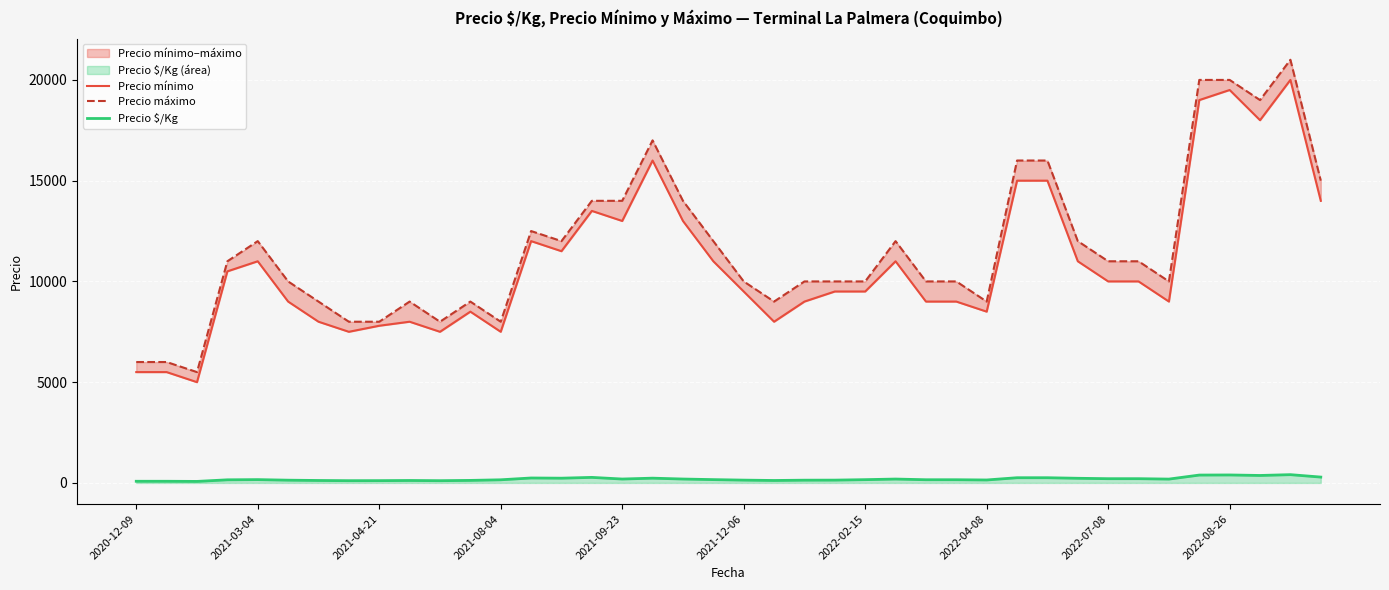

Rank the series at 2022-02-15 from highest to lowest value.

Precio máximo, Precio mínimo, Precio $/Kg